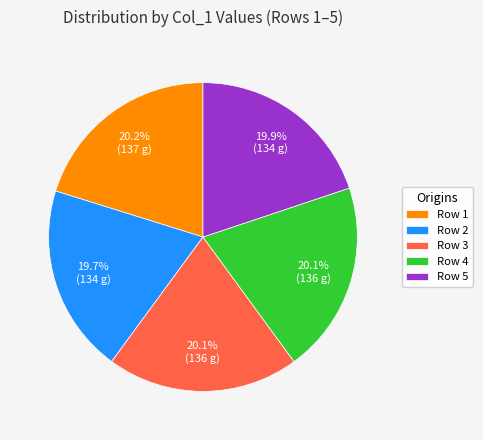

Approximately how many times larger is the value at Row 5 compared to Row 3?

1.0